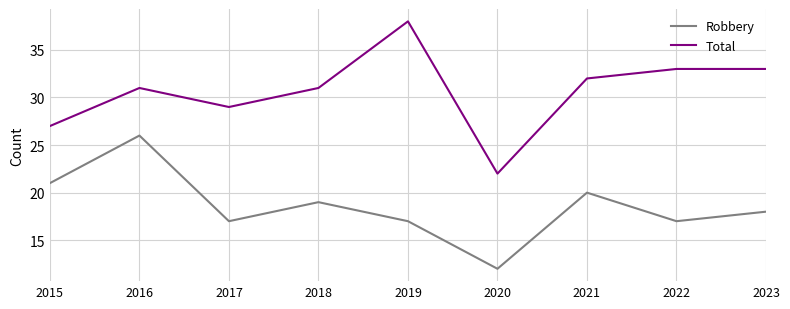

True or false: Robbery and Total cross at least once.

False